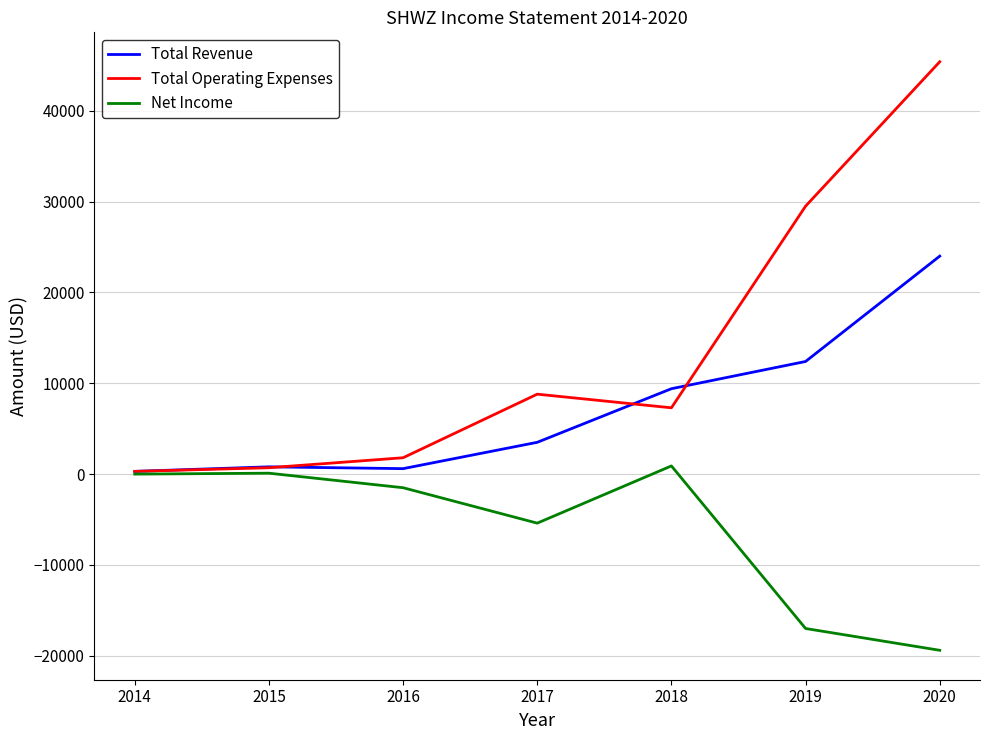

Where is Total Revenue nearest to the value 12150?

2019